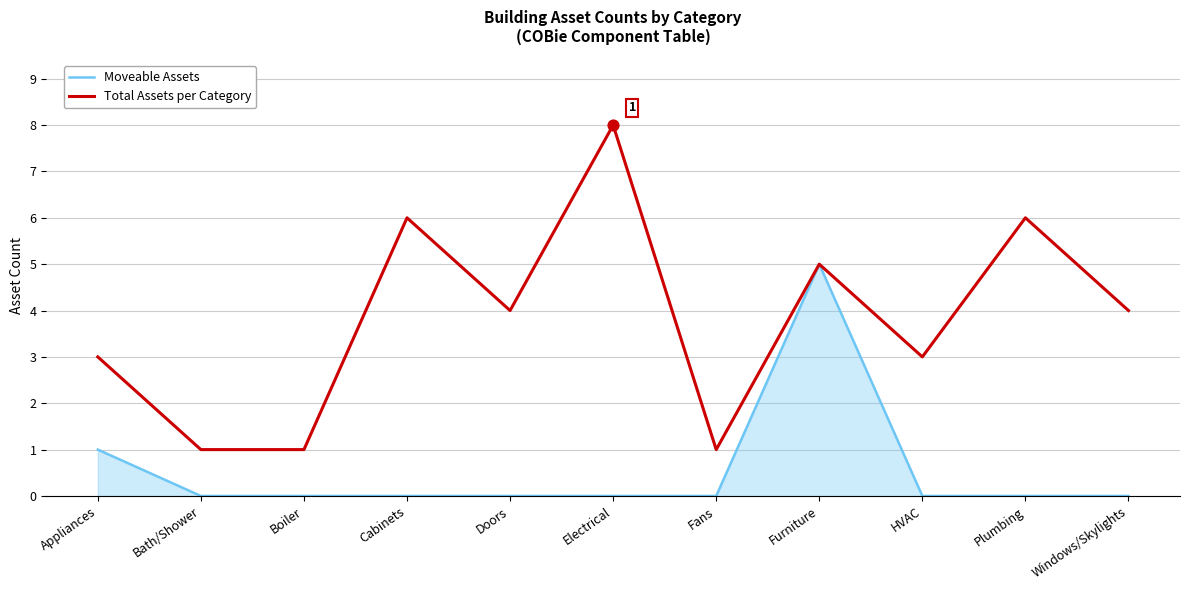

What is the total value across all series at Windows/Skylights?

4